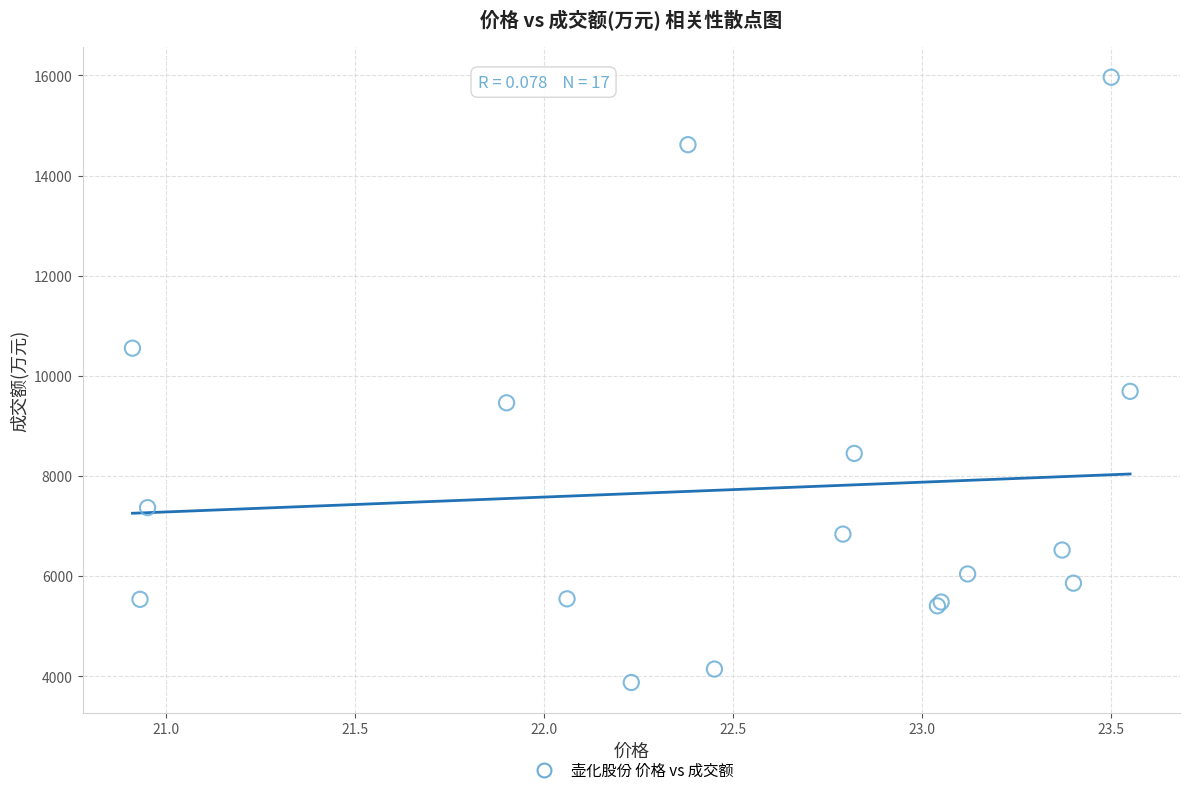

What Y value in the scatter plot is closest to 9918?

9689